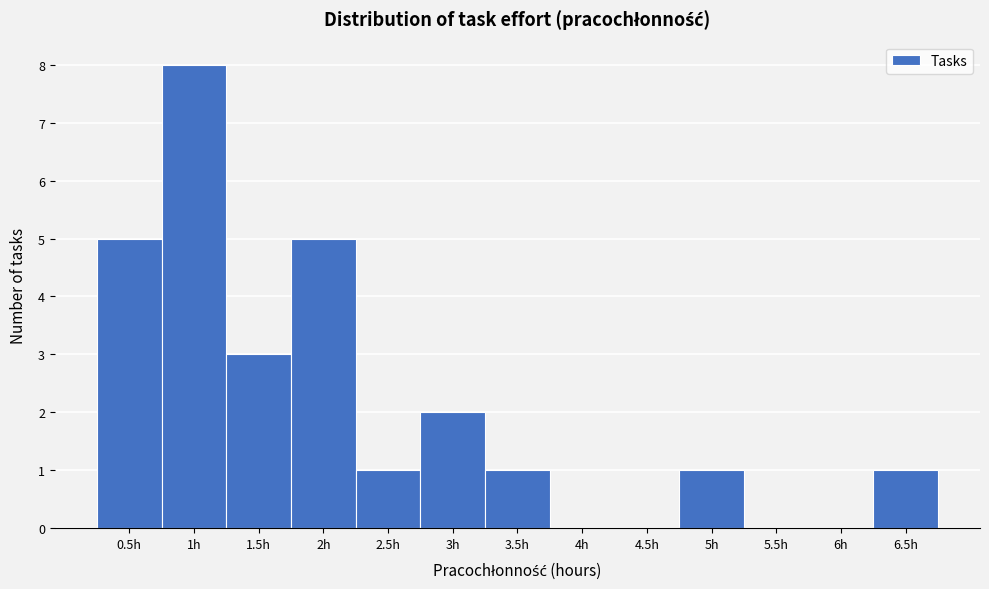

Reading left to right, transcribe this chart: for each bar, give the range it covers on the x-axis and its height. The values are not printed on the chart, so give them approximately, as read against the axis.

0.25 to 0.75: 5
0.75 to 1.25: 8
1.25 to 1.75: 3
1.75 to 2.25: 5
2.25 to 2.75: 1
2.75 to 3.25: 2
3.25 to 3.75: 1
3.75 to 4.25: 0
4.25 to 4.75: 0
4.75 to 5.25: 1
5.25 to 5.75: 0
5.75 to 6.25: 0
6.25 to 6.75: 1